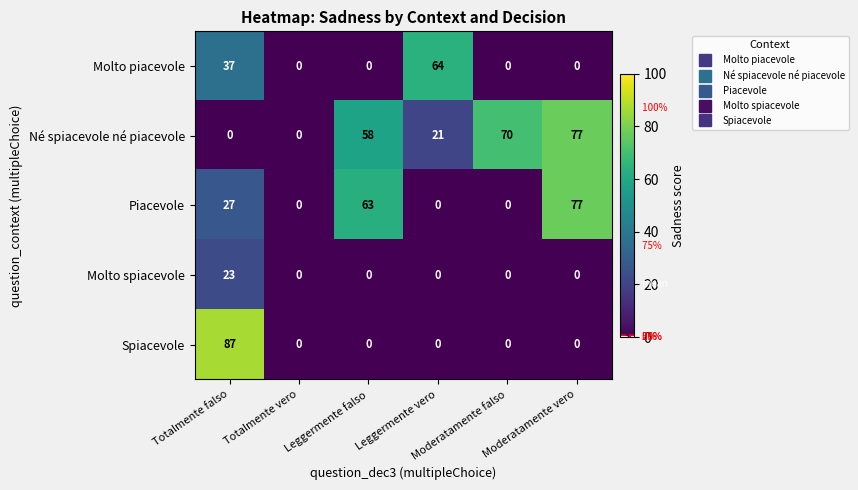

Which series has the largest total across all categories?

Né spiacevole né piacevole